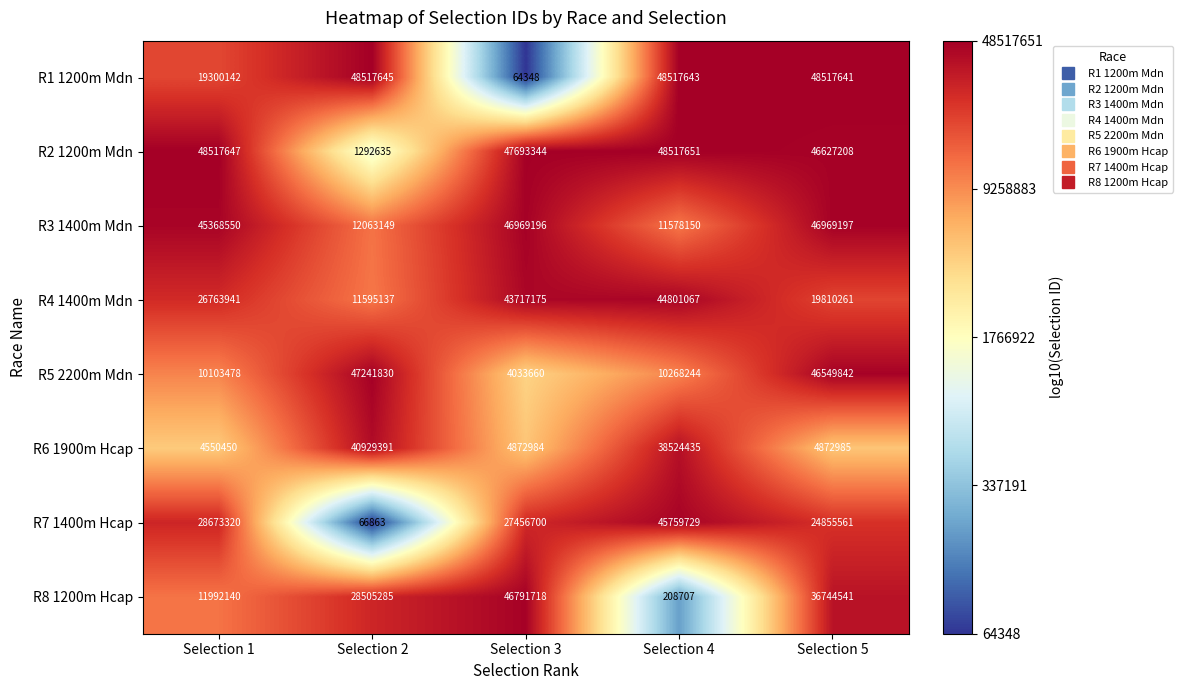

At how many categories does at least one series exceed 18999736?

5